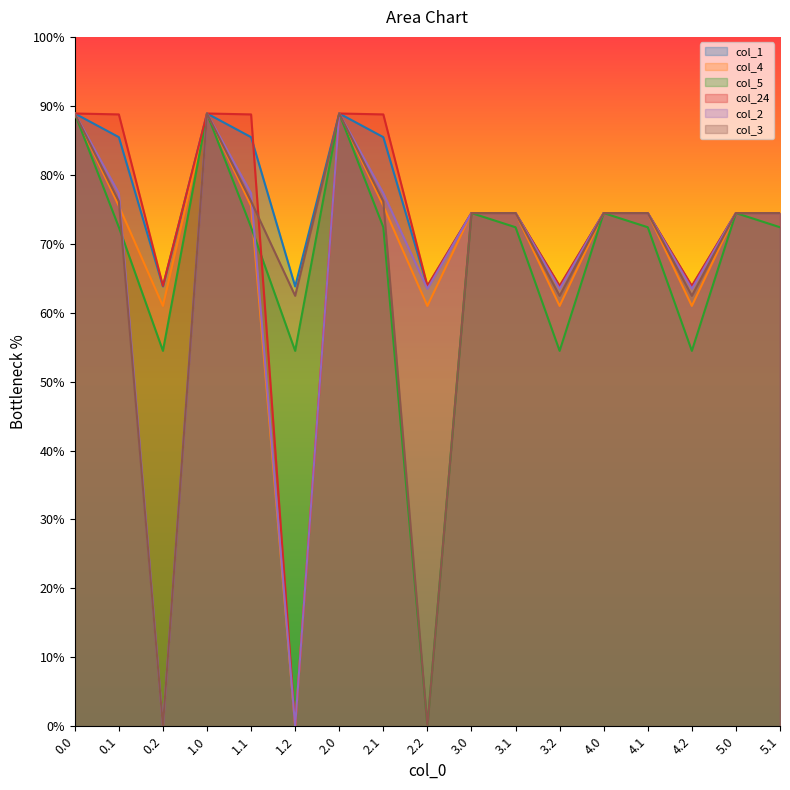

Which label corresponds to the smallest value in the chart?

1.2